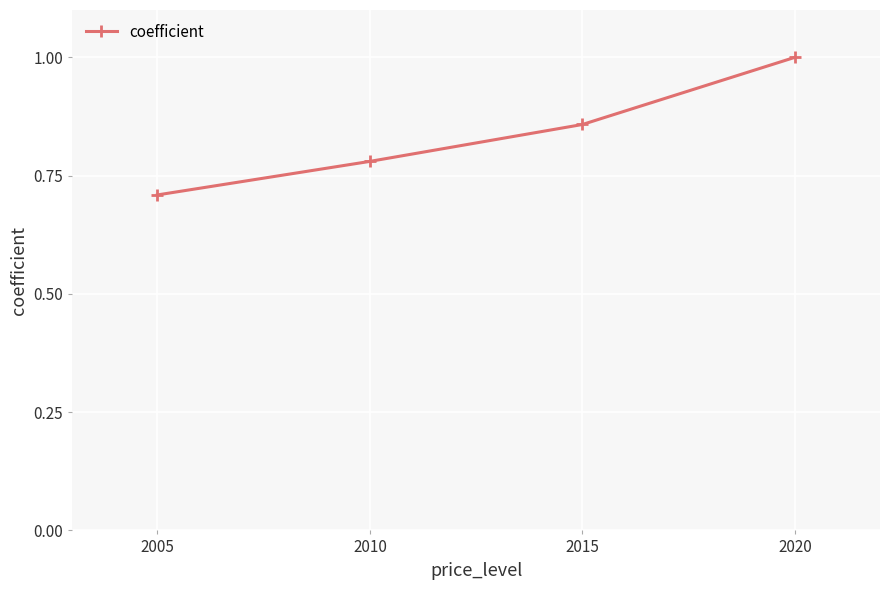

What is the difference between the maximum and second lowest values?

0.2